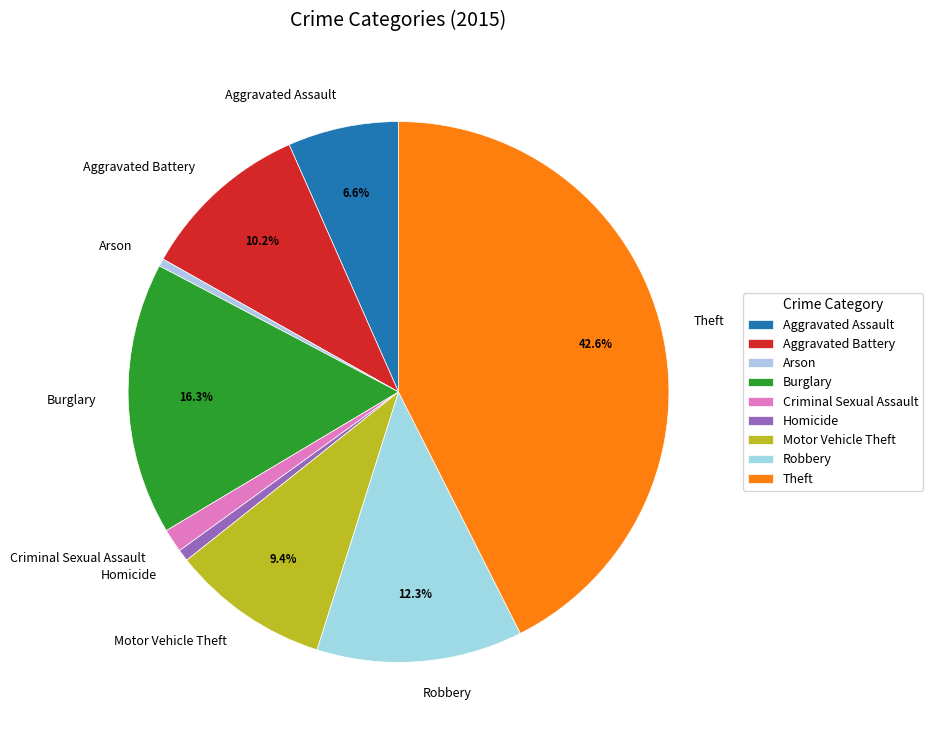

Count the number of slices in the pie.

9